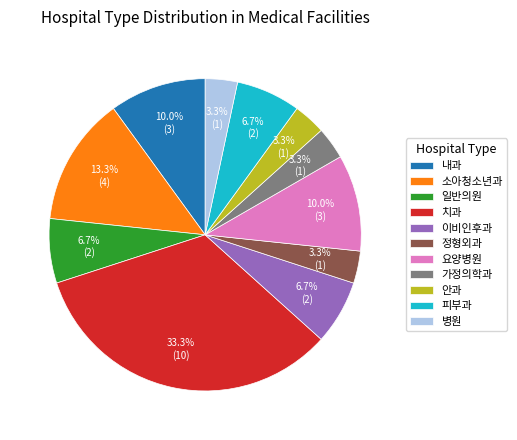

Approximately how many times larger is the value at 병원 compared to 내과?

0.3